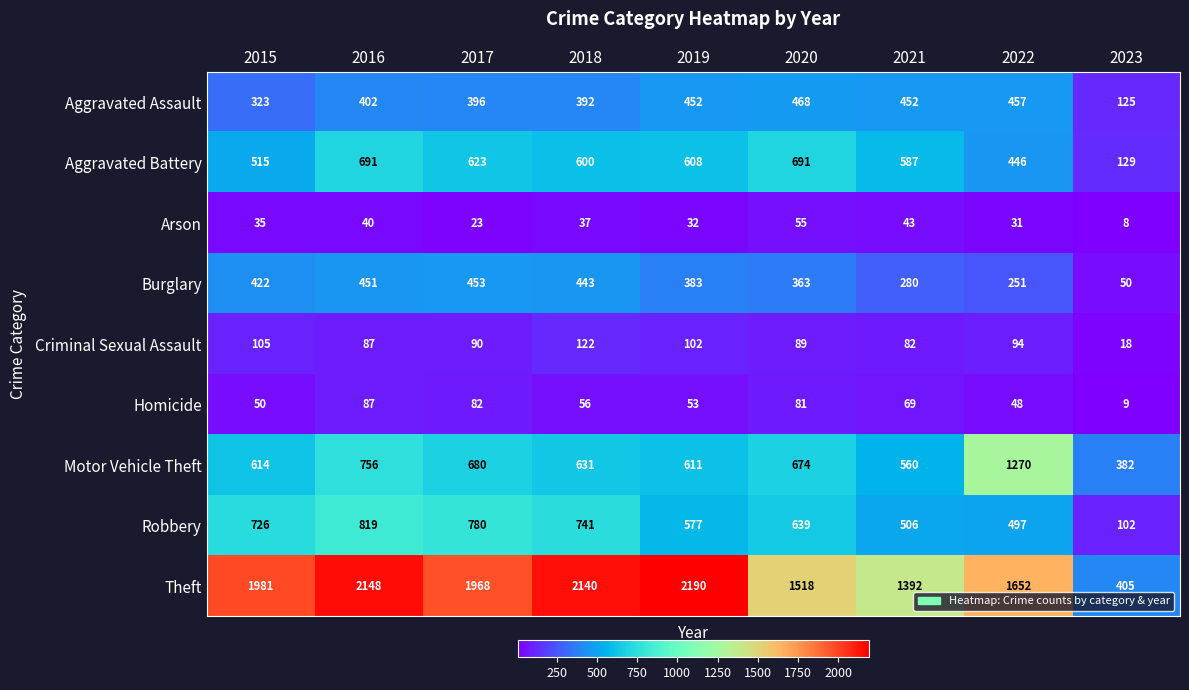

Read the Arson value at 2022.

31